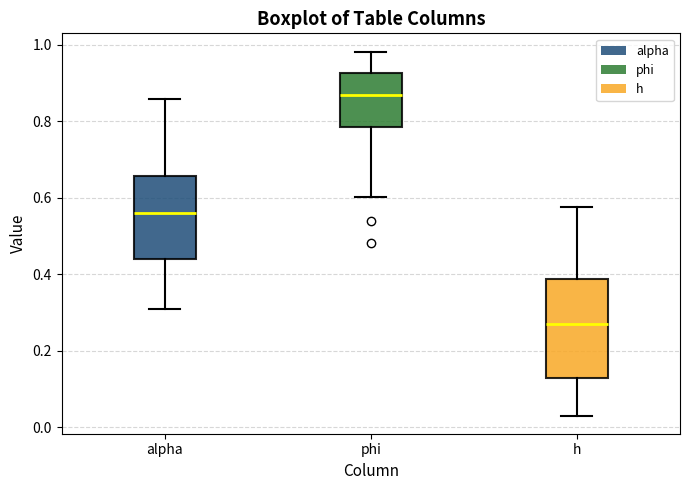

Which box is the tallest, from its lower edge to its upper edge?

h